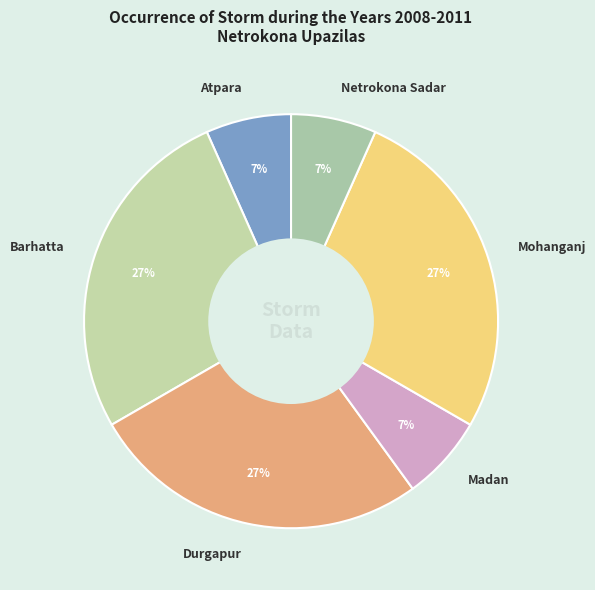

Which has a higher value, Mohanganj or Atpara?

Mohanganj